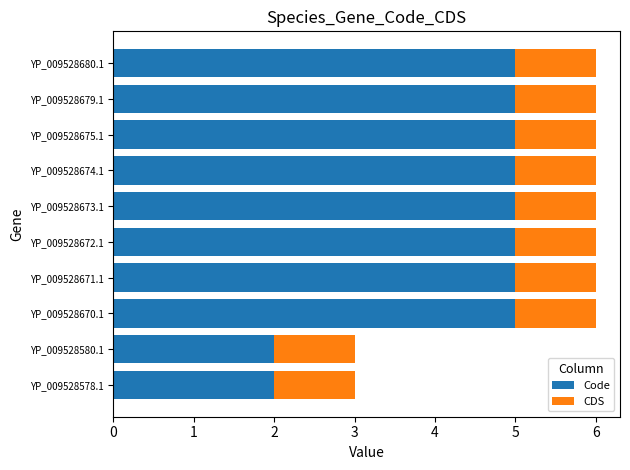

What is the total value across all series at YP_009528675.1?

6